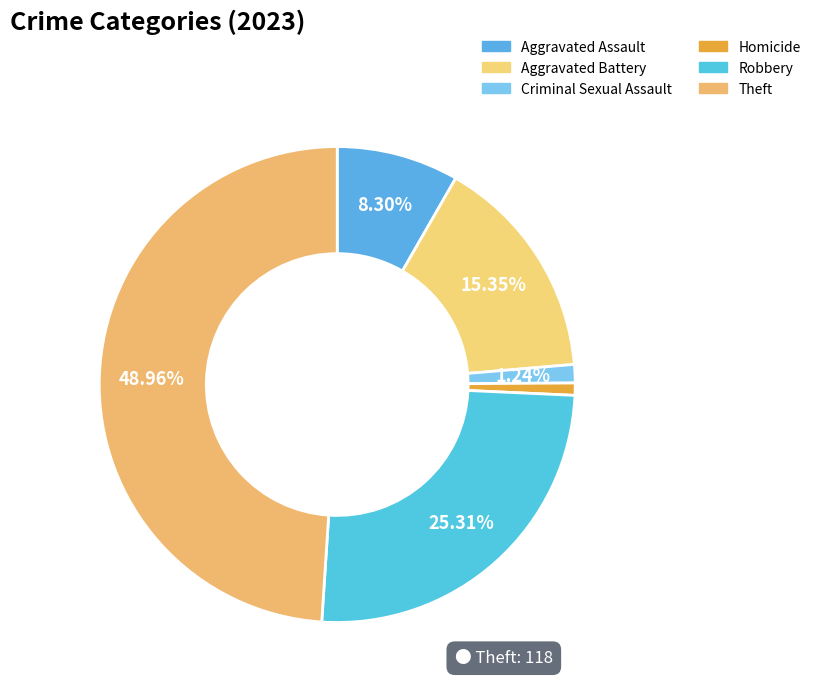

To the nearest percent, what is the average slice percentage?

17%